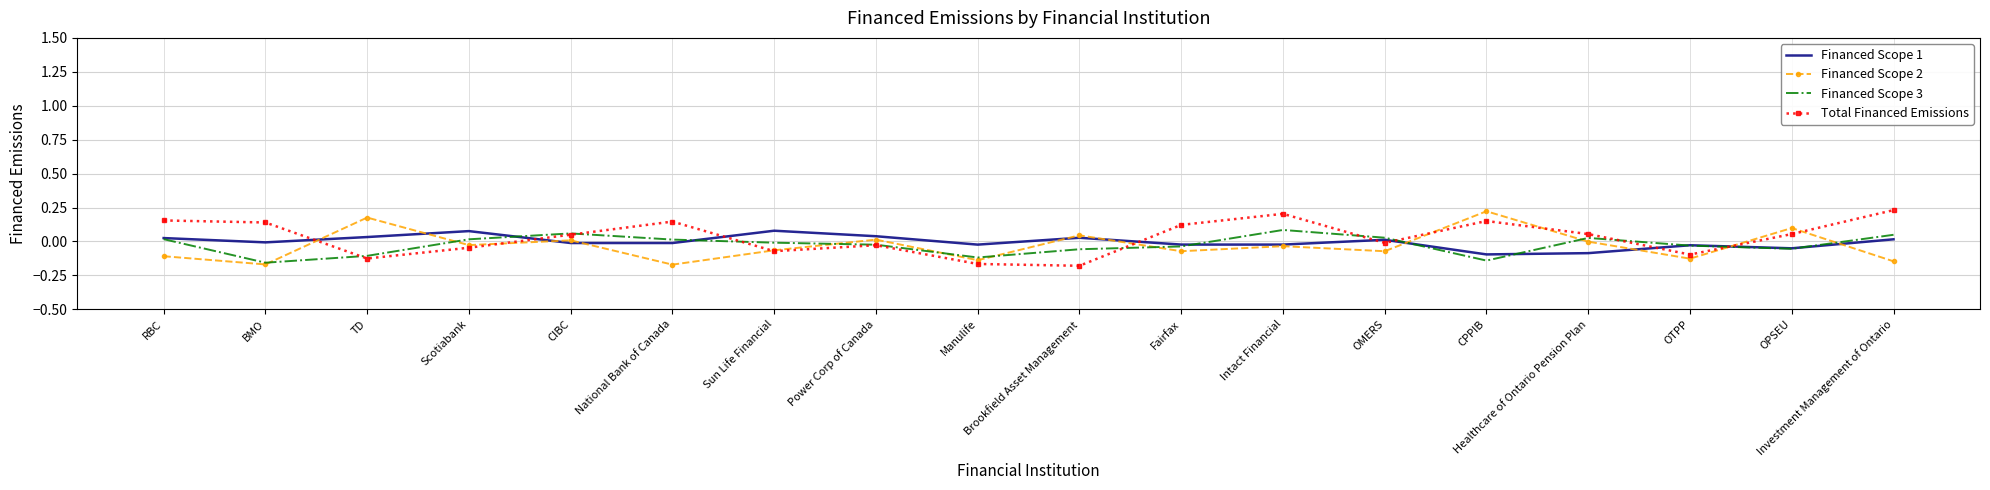

True or false: Total Financed Emissions has a value of 0.1 at OPSEU.

True